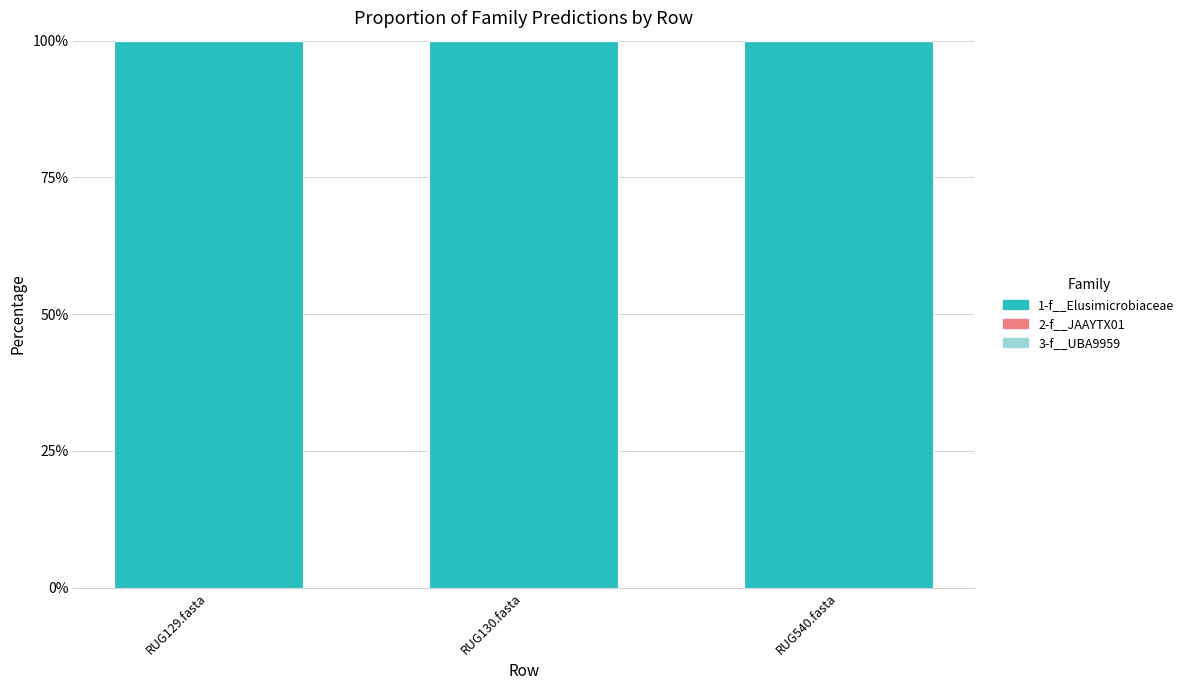

The value of 3-f__UBA9959 at RUG540.fasta is 0. True or false?

True